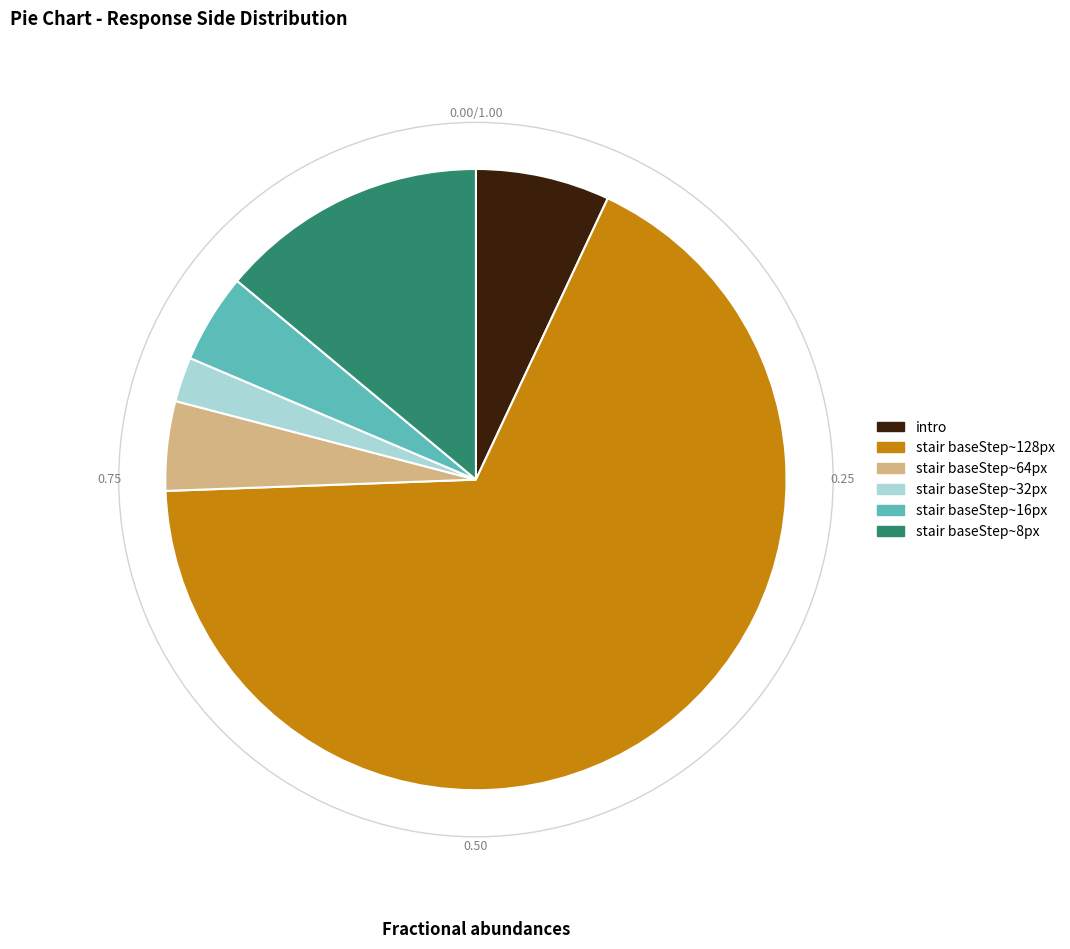

Does any single category account for the majority?

Yes